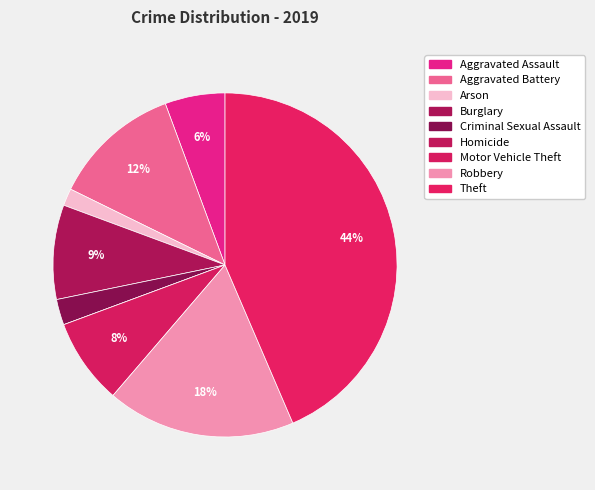

What percentage is the Criminal Sexual Assault slice, to the nearest percent?

2%